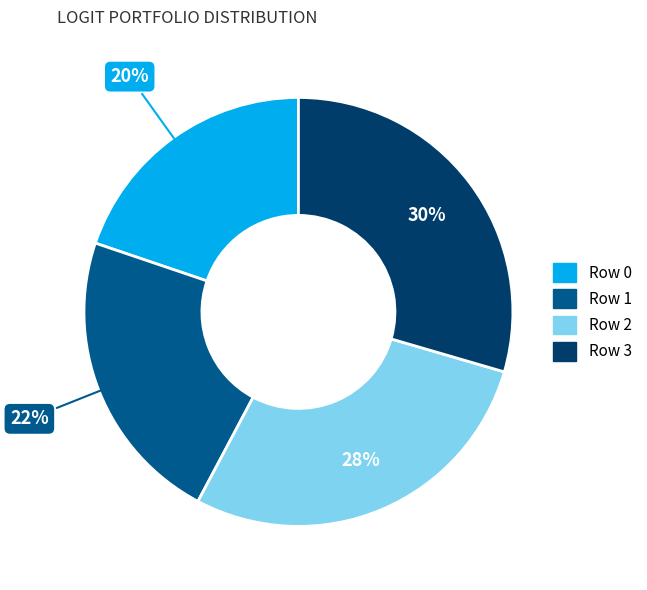

Does any single category account for the majority?

No